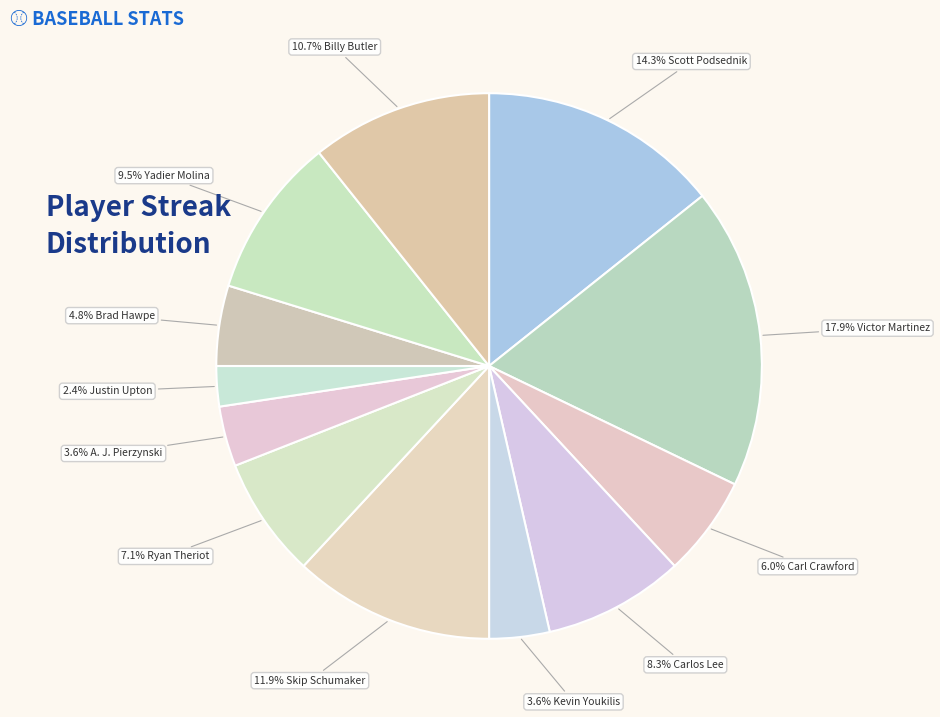

Is there a majority slice in this chart?

No